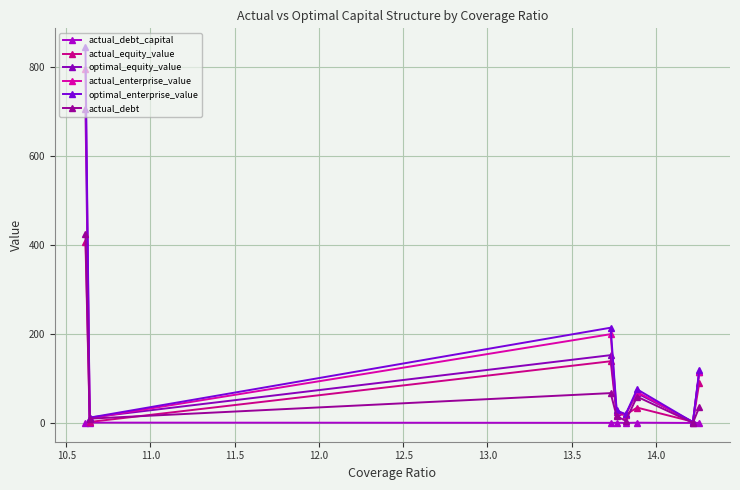

Rank the series by their maximum value, from lowest to highest.

actual_debt_capital, actual_equity_value, actual_debt, optimal_equity_value, actual_enterprise_value, optimal_enterprise_value